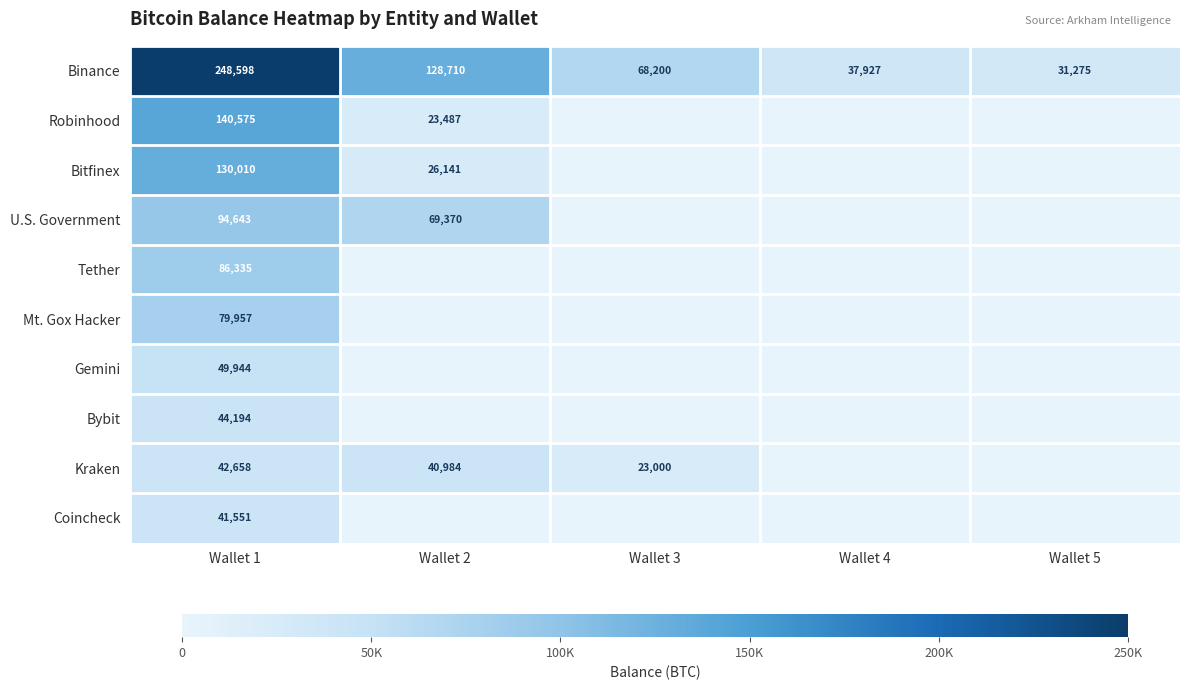

Is it true that Mt. Gox Hacker equals 106013.2 at Wallet 1?

False